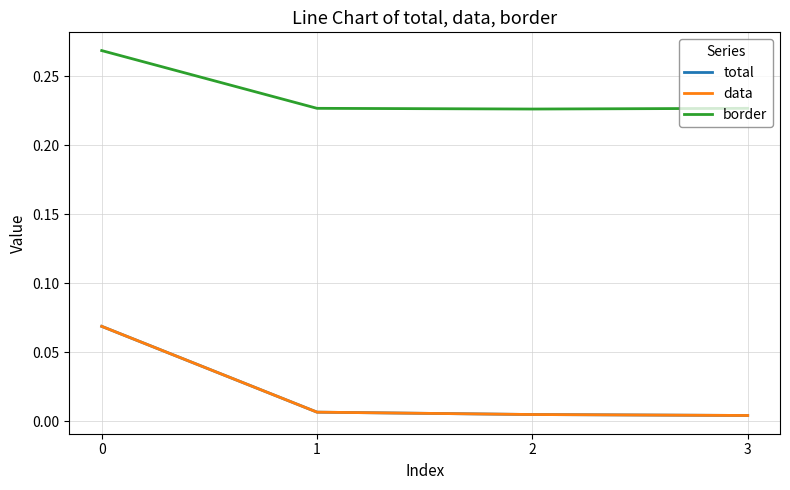

What is the spread (max minus min) of values at 0?

0.2